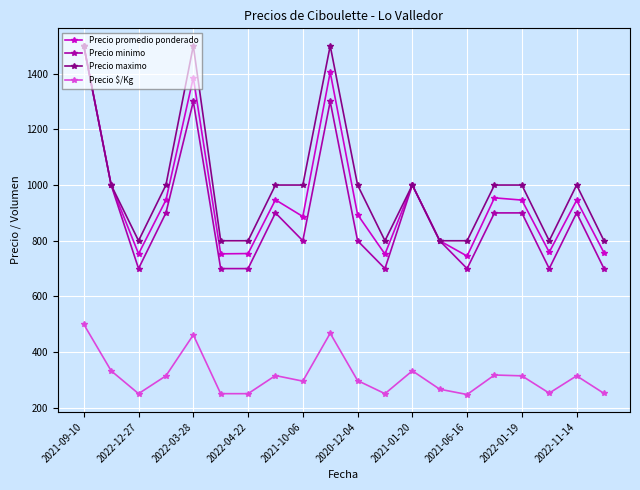

Which series has the largest range (max minus min)?

Precio minimo